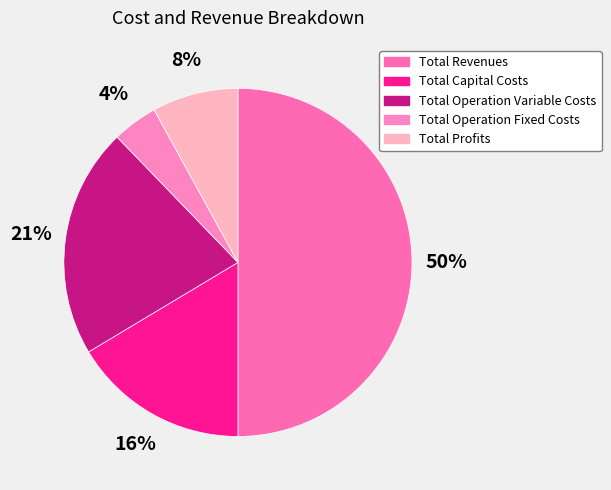

How many slices are in this pie chart?

5